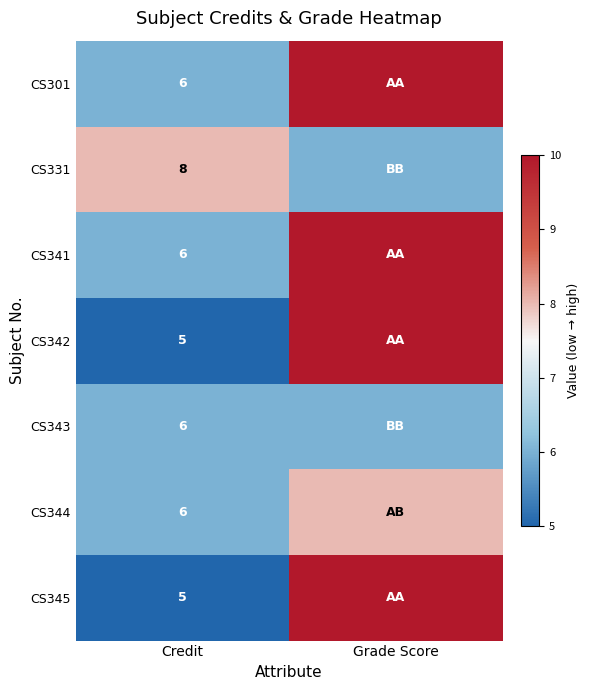

Is it true that CS341 equals 9 at Credit?

False